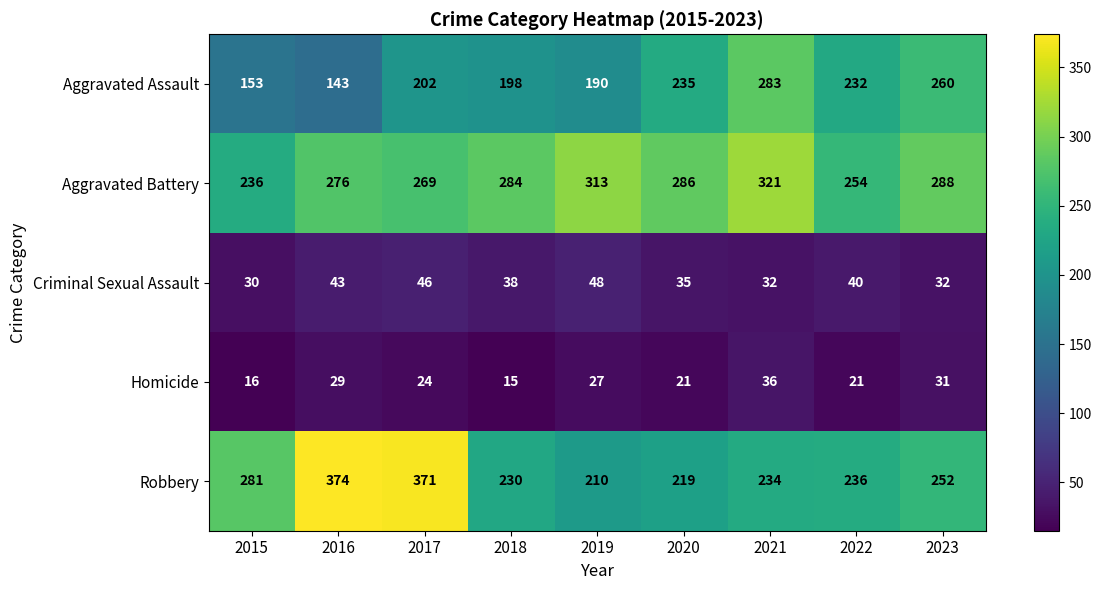

Rank the series by their maximum value, from highest to lowest.

Robbery, Aggravated Battery, Aggravated Assault, Criminal Sexual Assault, Homicide